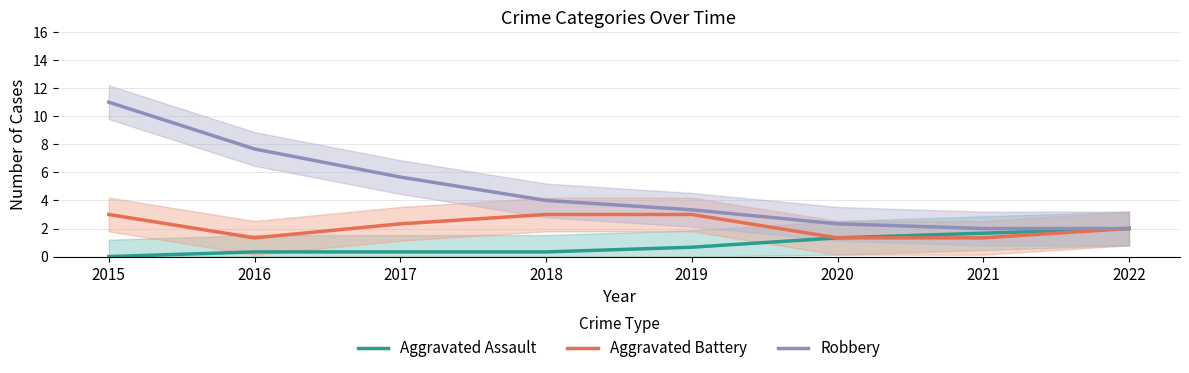

At which category is the sum across all series the highest?

2015